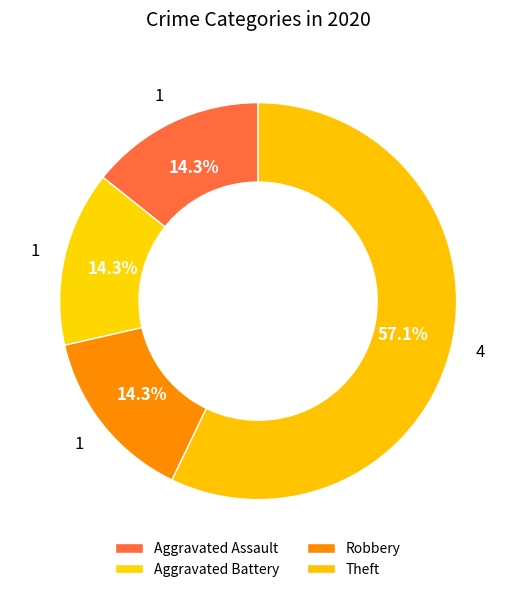

What percentage is the Aggravated Assault slice, to the nearest percent?

14%